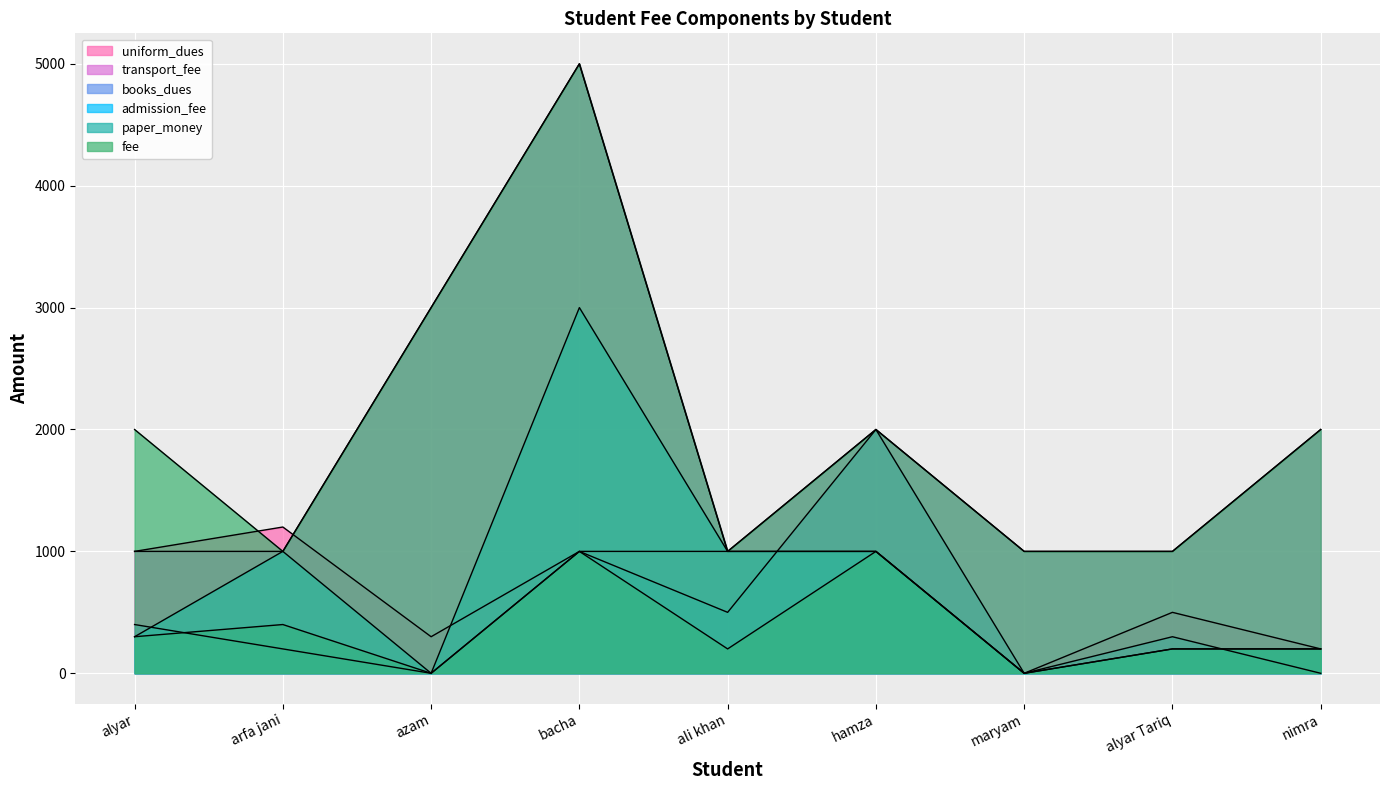

What is the label of the 3rd point from the left?

azam